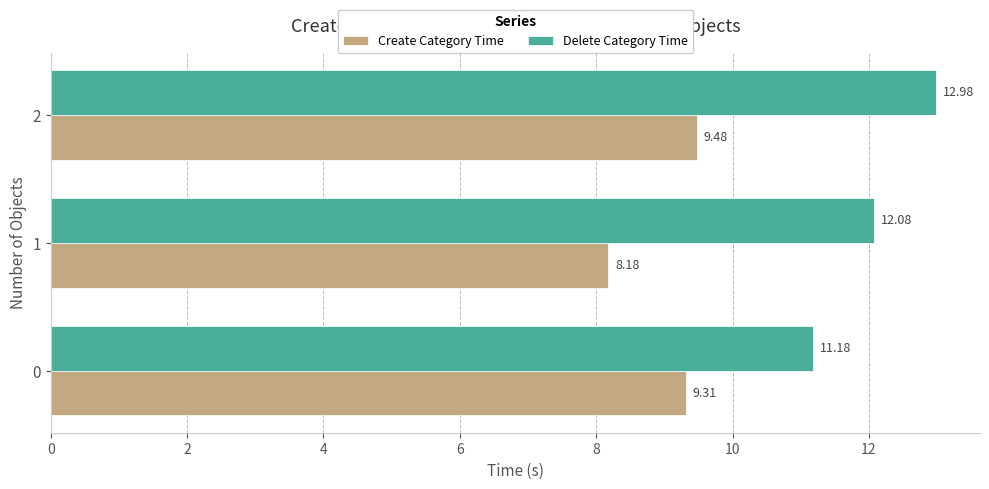

Is the value of Delete Category Time at 1 greater than the value of Create Category Time at 2?

Yes